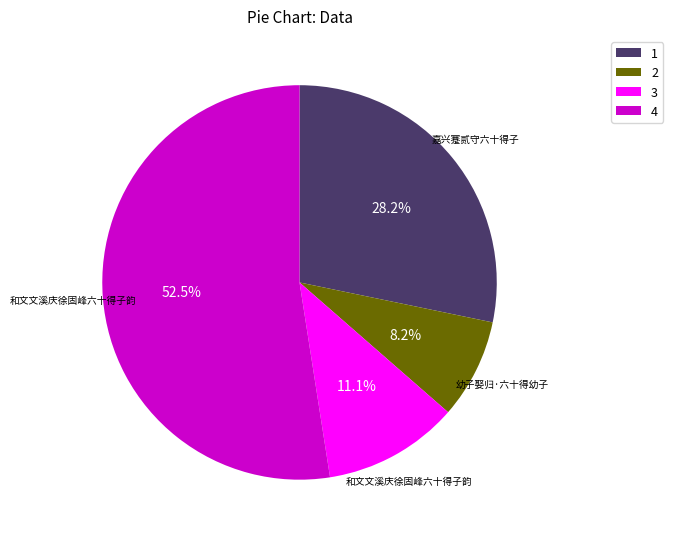

To the nearest percent, what is the difference between the largest and smallest slice percentages?

44%